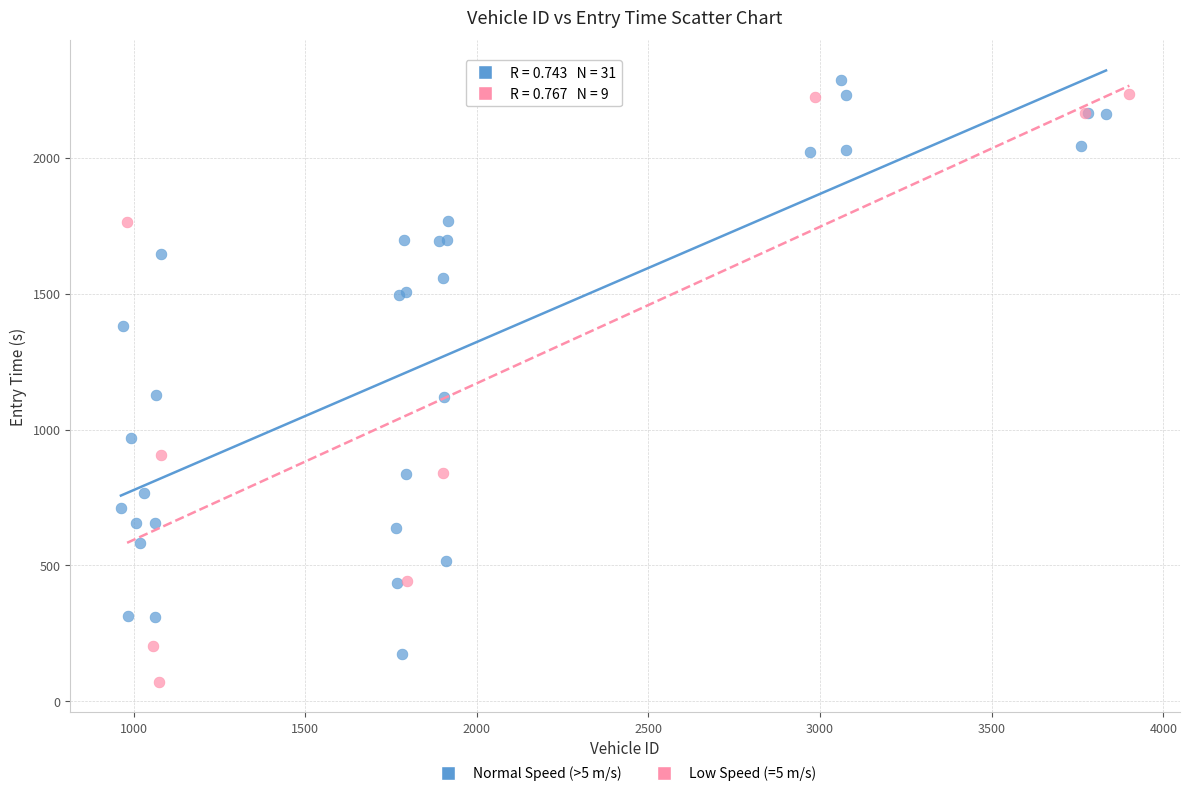

Which series has the largest Y range (max minus min)?

Low Speed (=5 m/s)